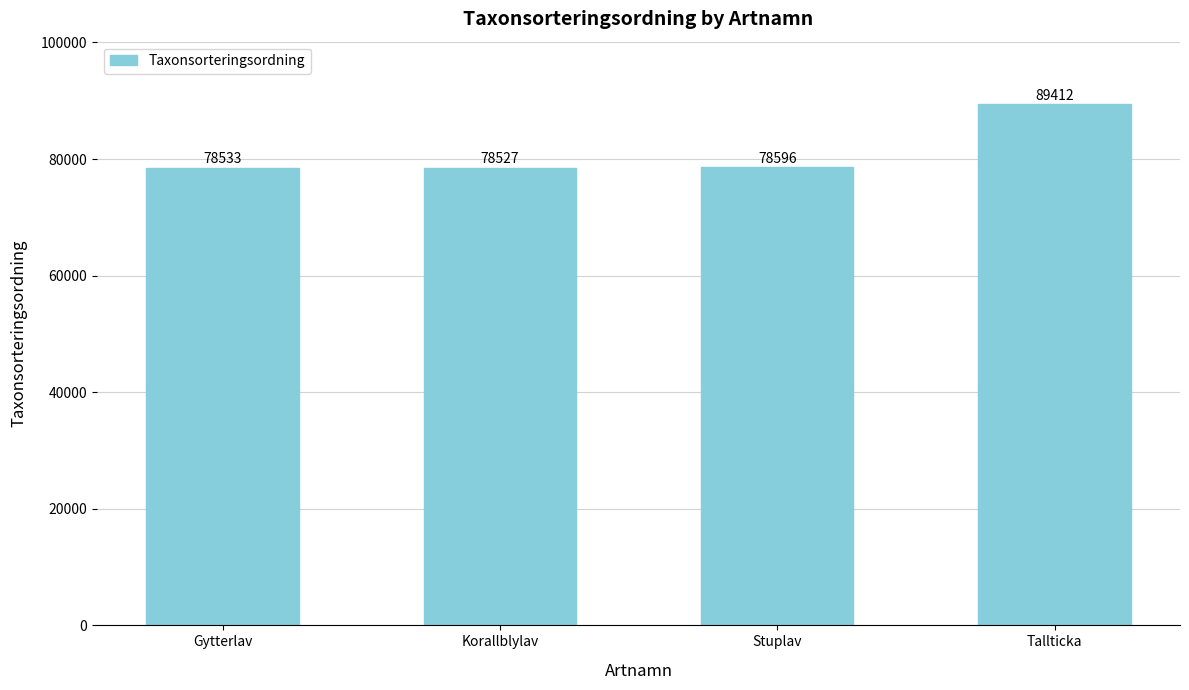

The value at Gytterlav is 78533. True or false?

True